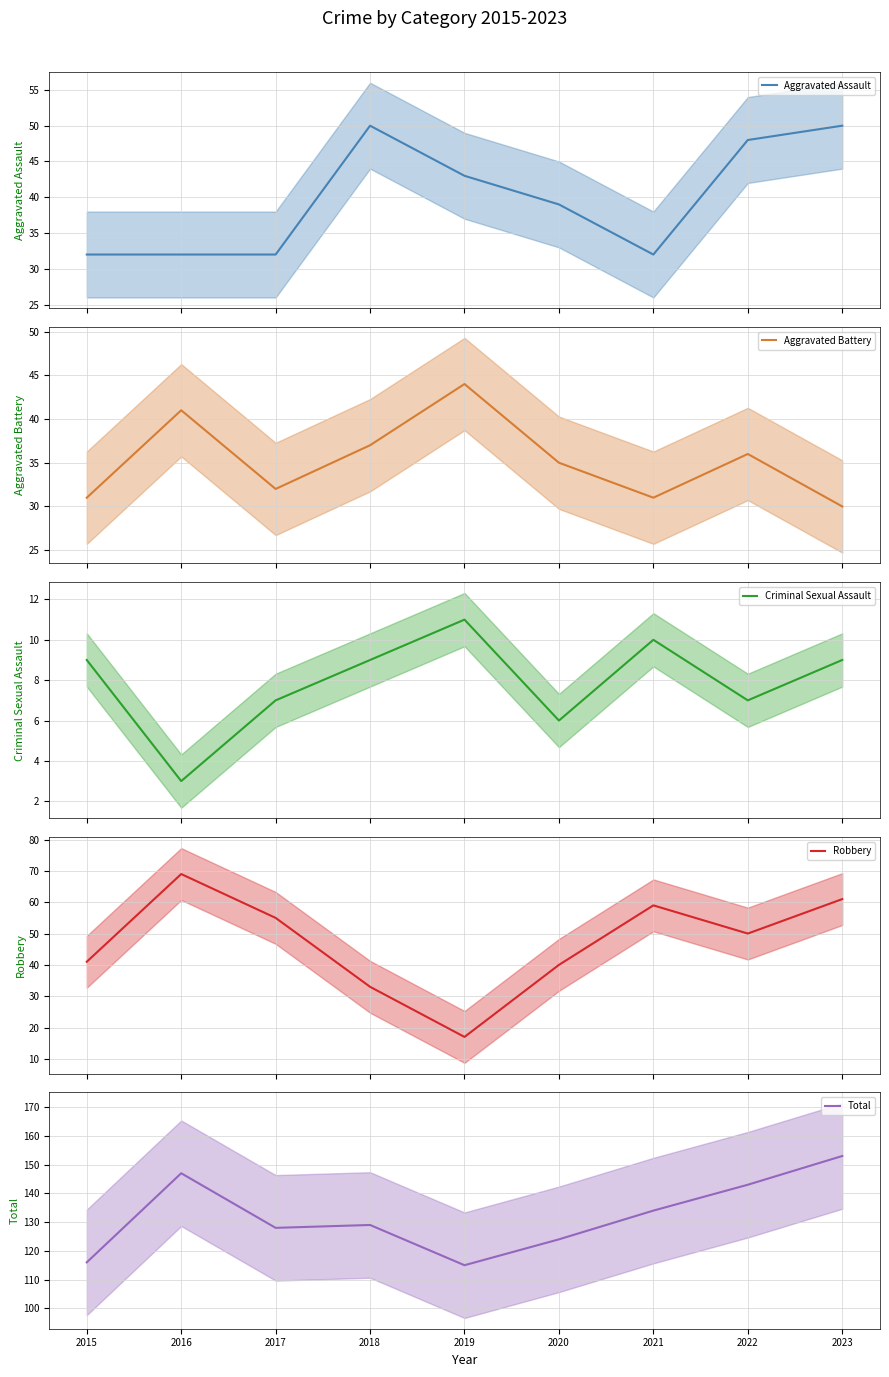

True or false: Criminal Sexual Assault and Robbery intersect in this chart.

False